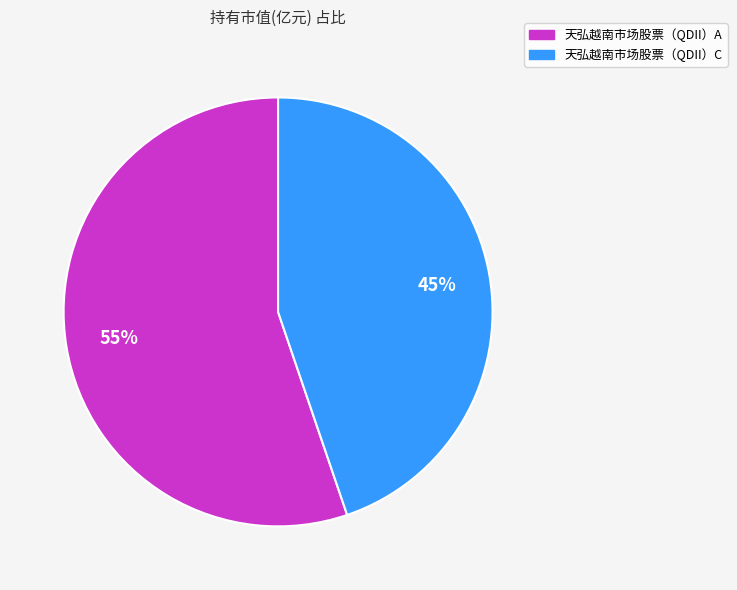

What is the smallest slice in the pie chart?

天弘越南市场股票（QDII）C